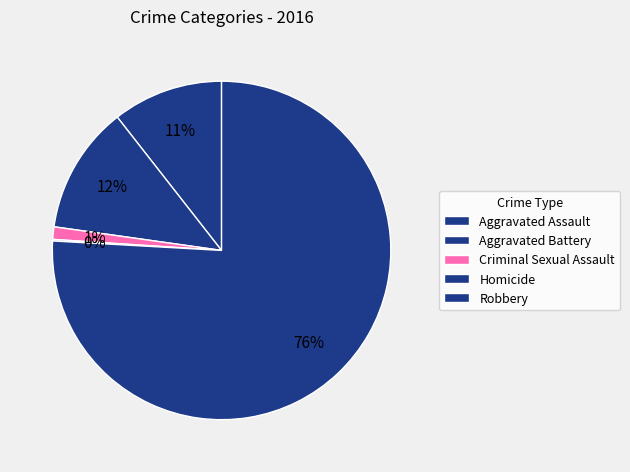

What is the ratio of the value at Homicide to the value at Criminal Sexual Assault?

0.1